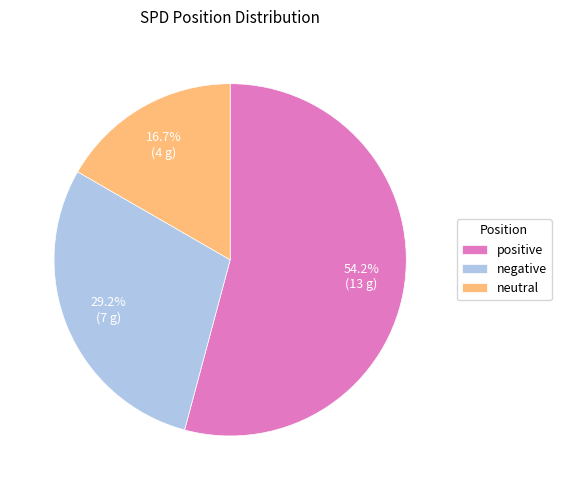

The positive slice represents 54% of the pie. True or false?

True